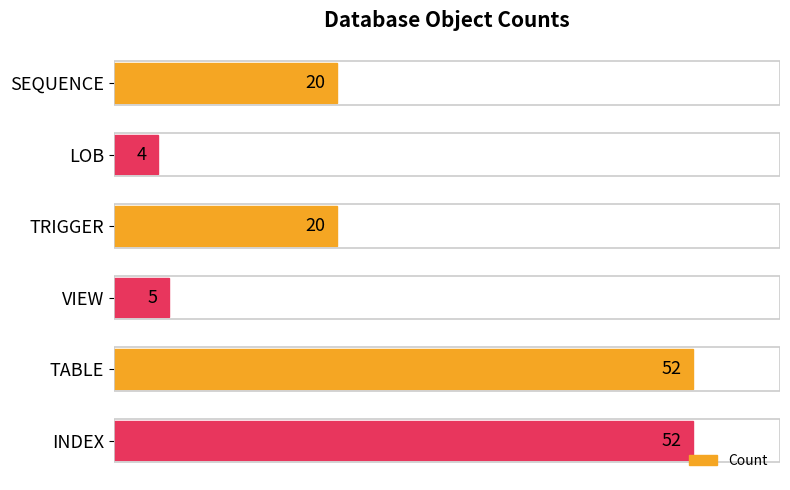

Reading bottom to top, list all the values displayed in this chart.

52	52	5	20	4	20